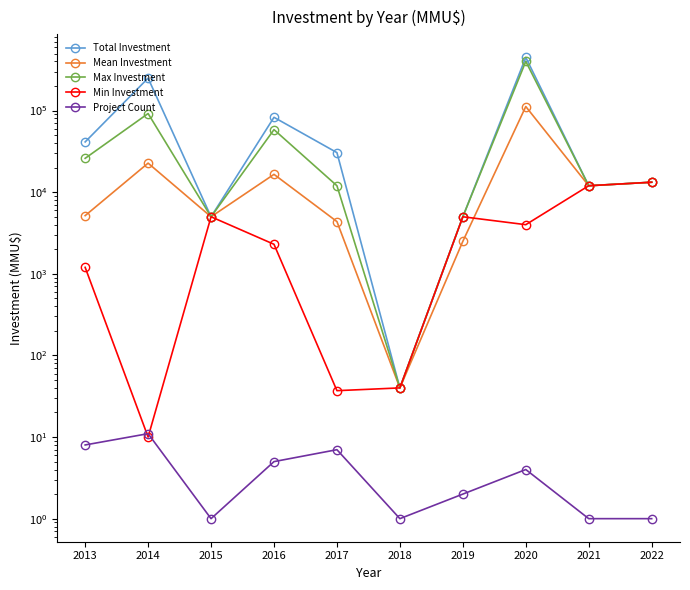

Where does the Total Investment series first go above 30553?

2013